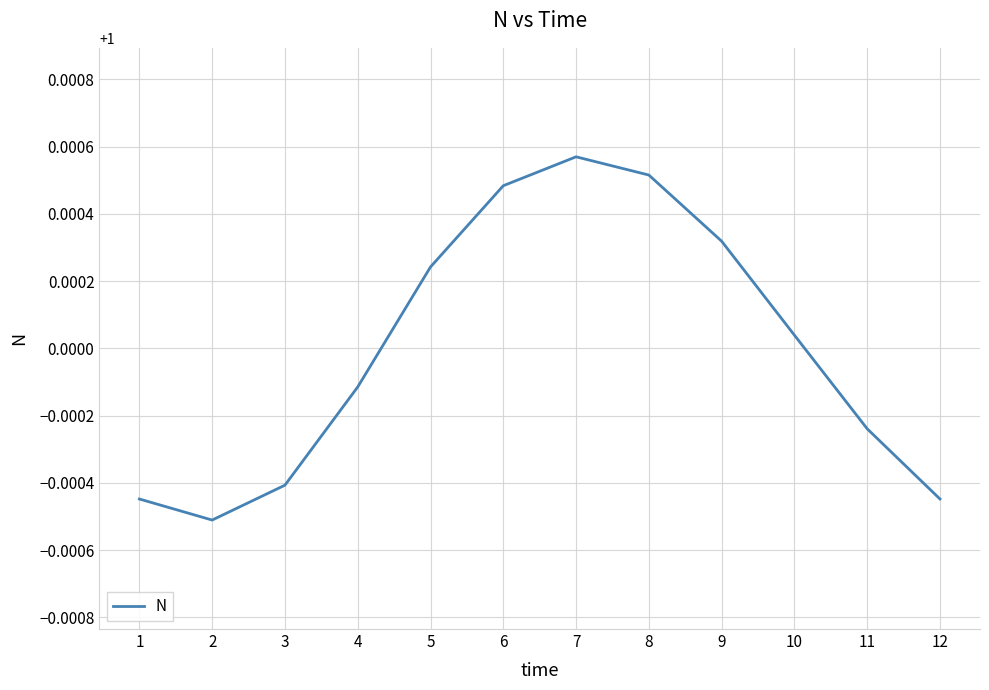

How many lines are shown in the chart?

1